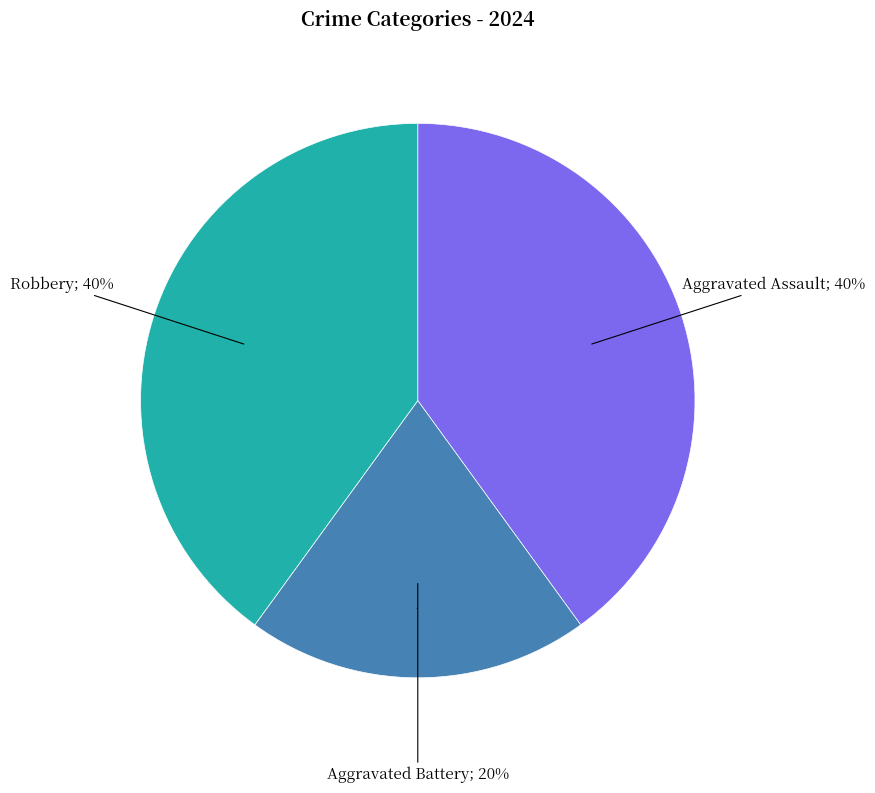

To the nearest percent, what is the combined percentage of Robbery and Aggravated Battery?

60%